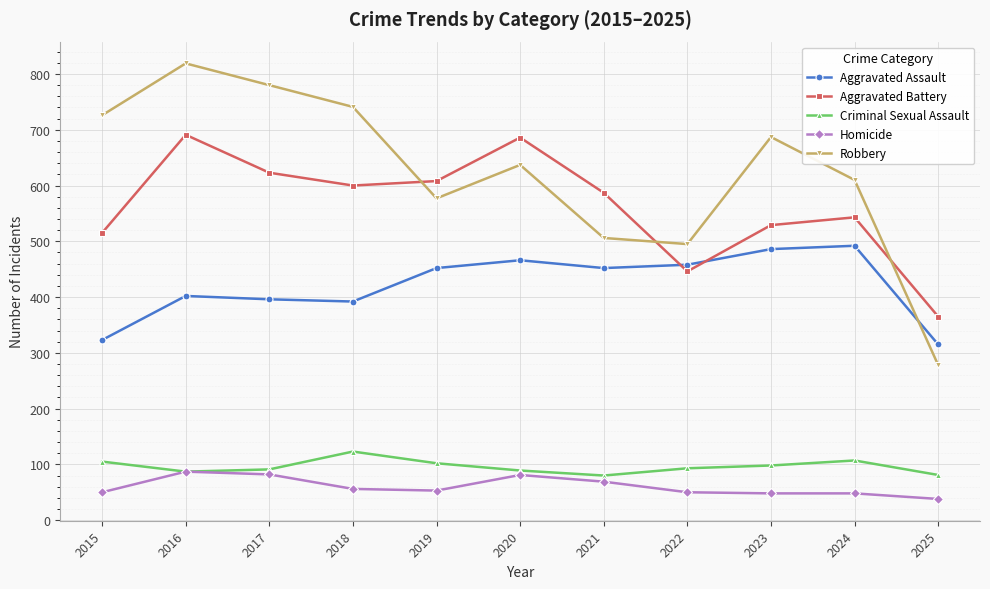

Is it true that Criminal Sexual Assault equals 118 at 2016?

False